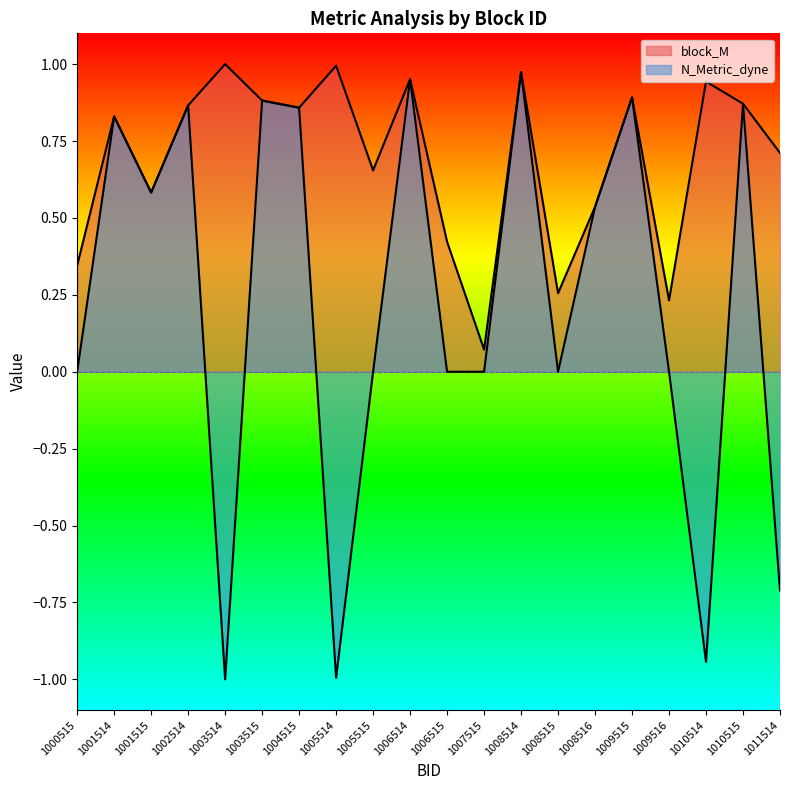

Where is block_M nearest to the value 0?

1007515